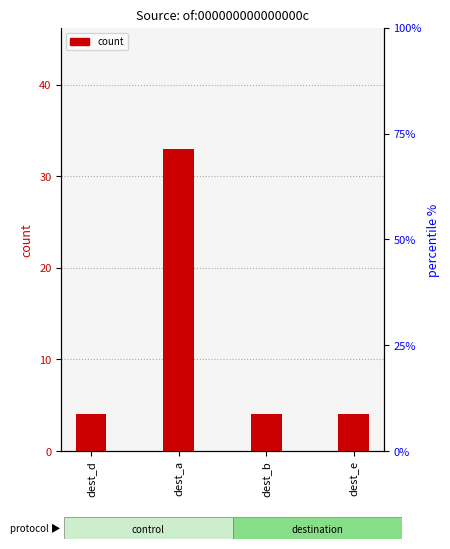

At which label is the value closest to 18?

dest_d